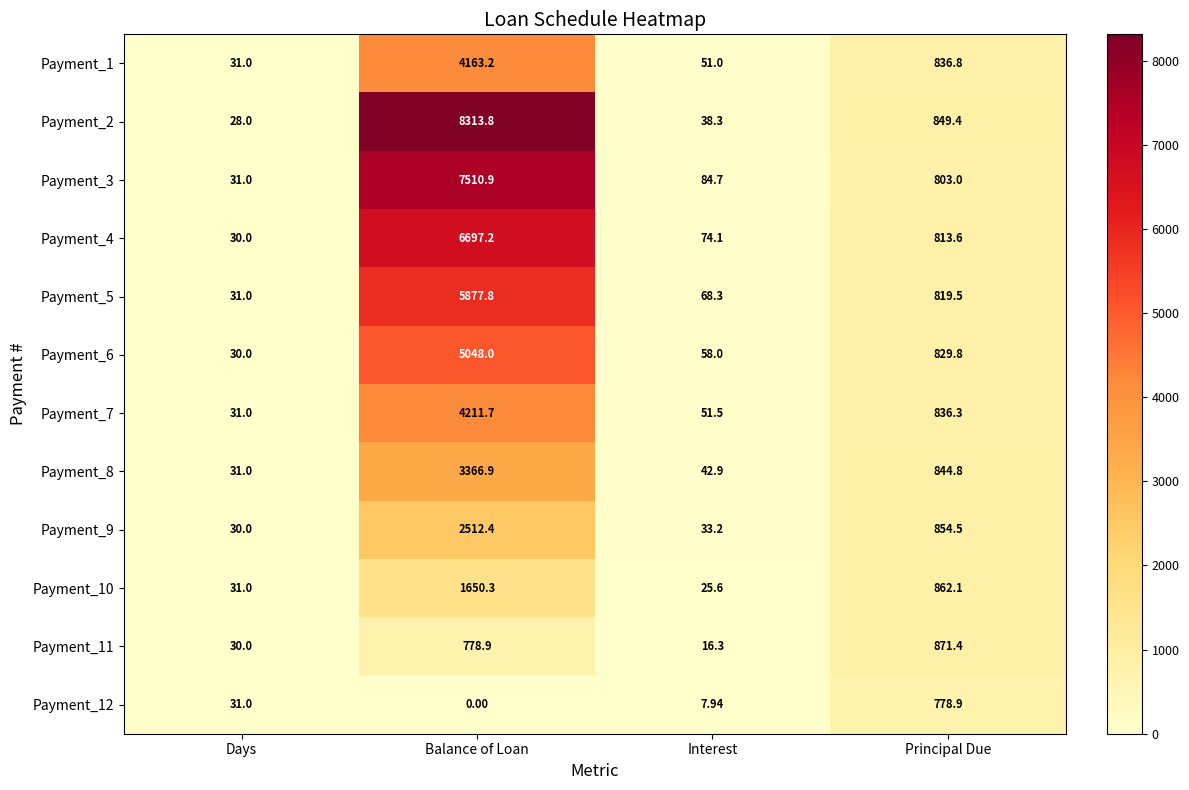

Rank the categories by Payment_7 value from lowest to highest.

Days, Interest, Principal Due, Balance of Loan